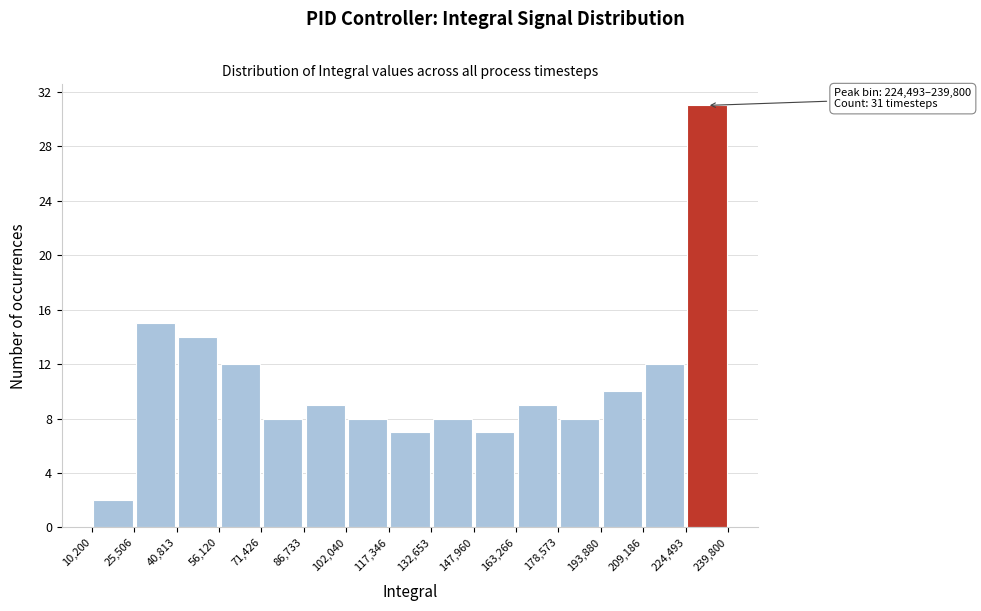

Over which range of the x-axis is the bar tallest?

224,493 to 239,800